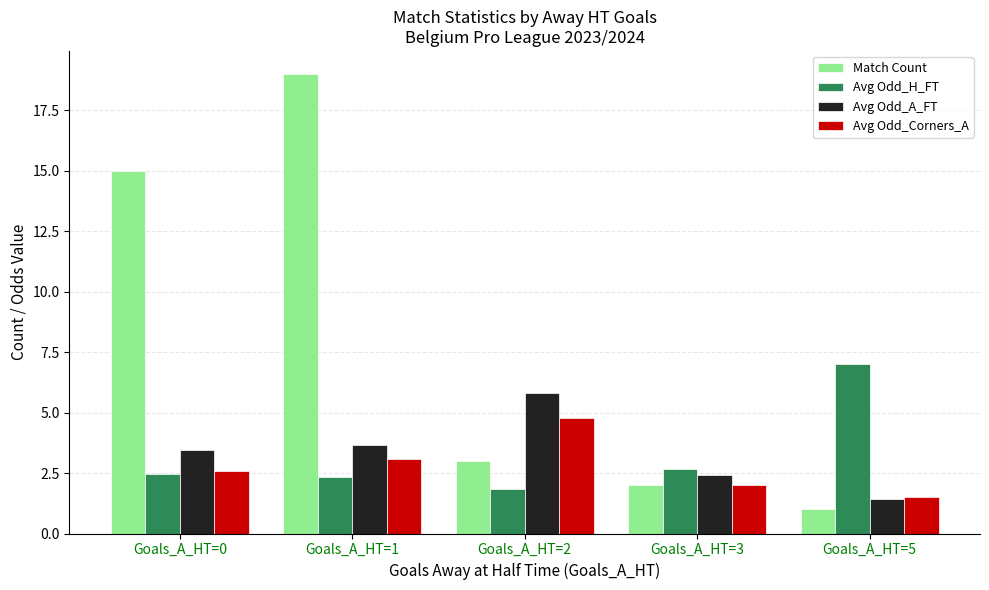

What is the lowest value of the Match Count series?

1.0